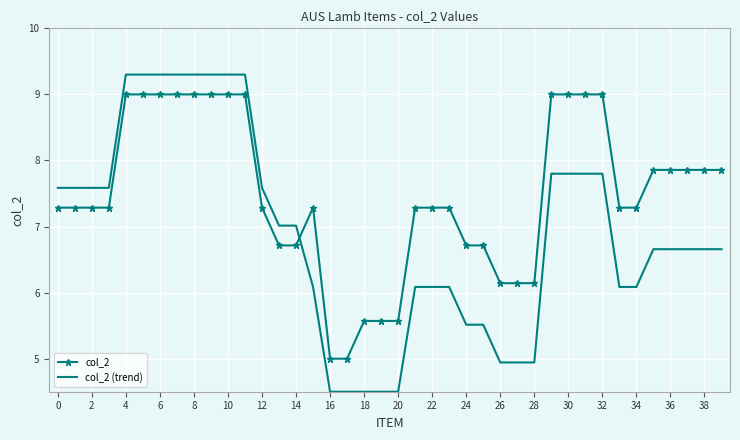

Which series has the largest total across all categories?

col_2